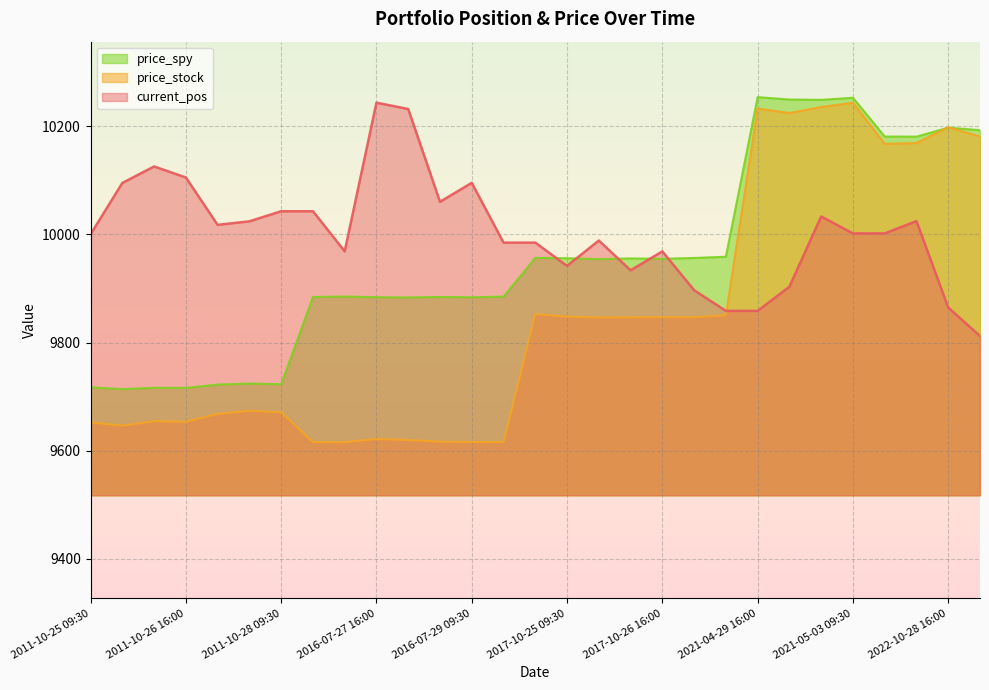

What is the difference between the current_pos values at 2011-10-26 09:30 and 2016-07-29 09:30?

30.3